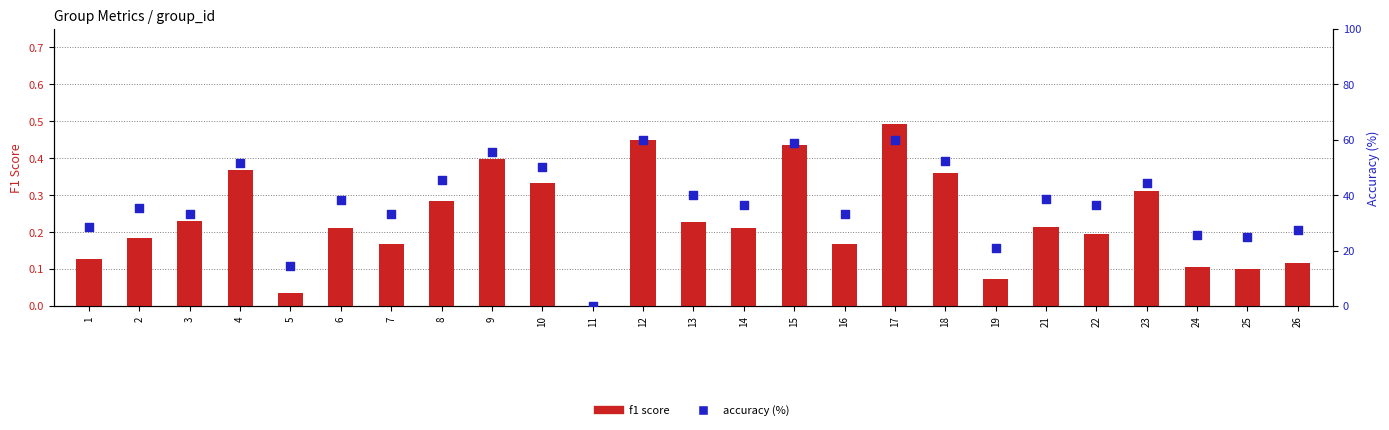

What are all the series names shown in the legend?

f1 score, accuracy (%)